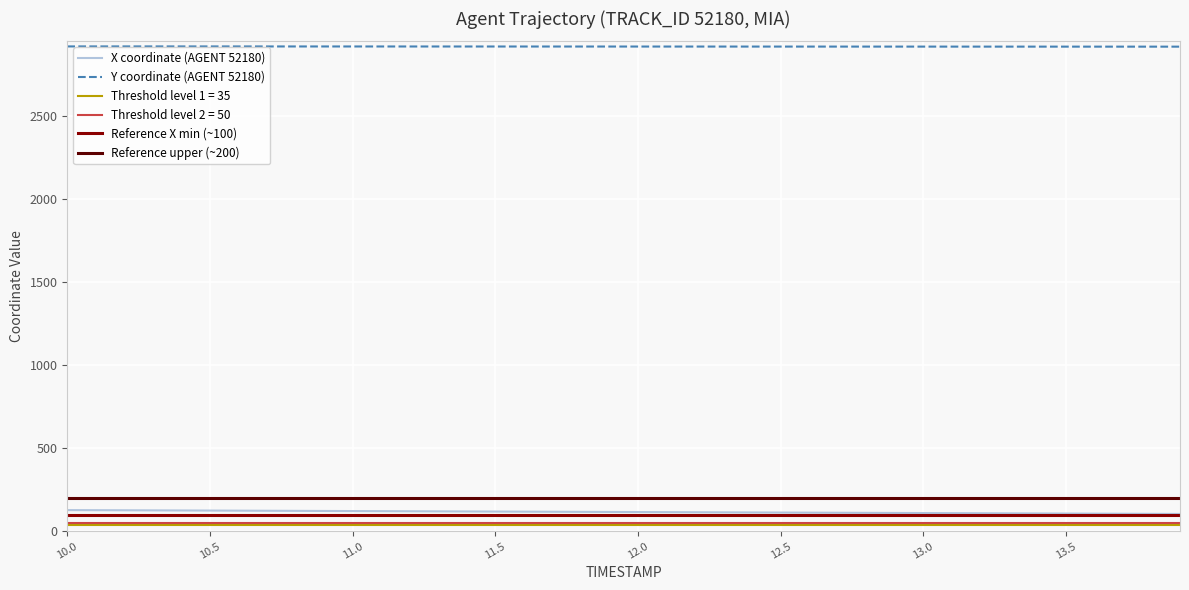

True or false: Y coordinate (AGENT 52180) and X coordinate (AGENT 52180) intersect in this chart.

False